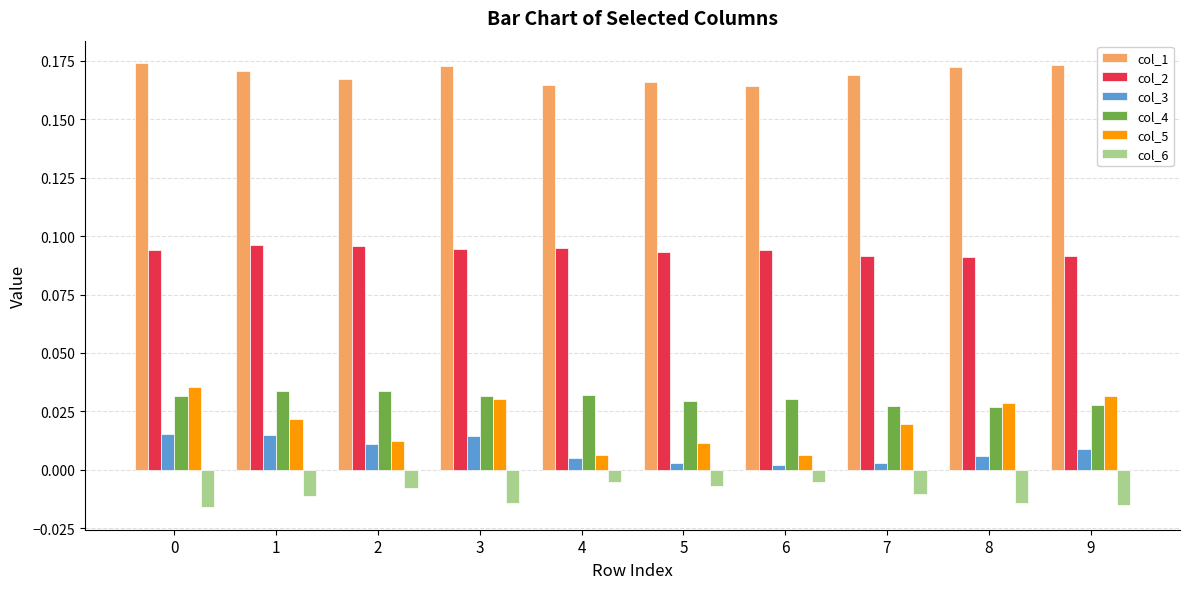

Which series has the widest spread of values?

col_5